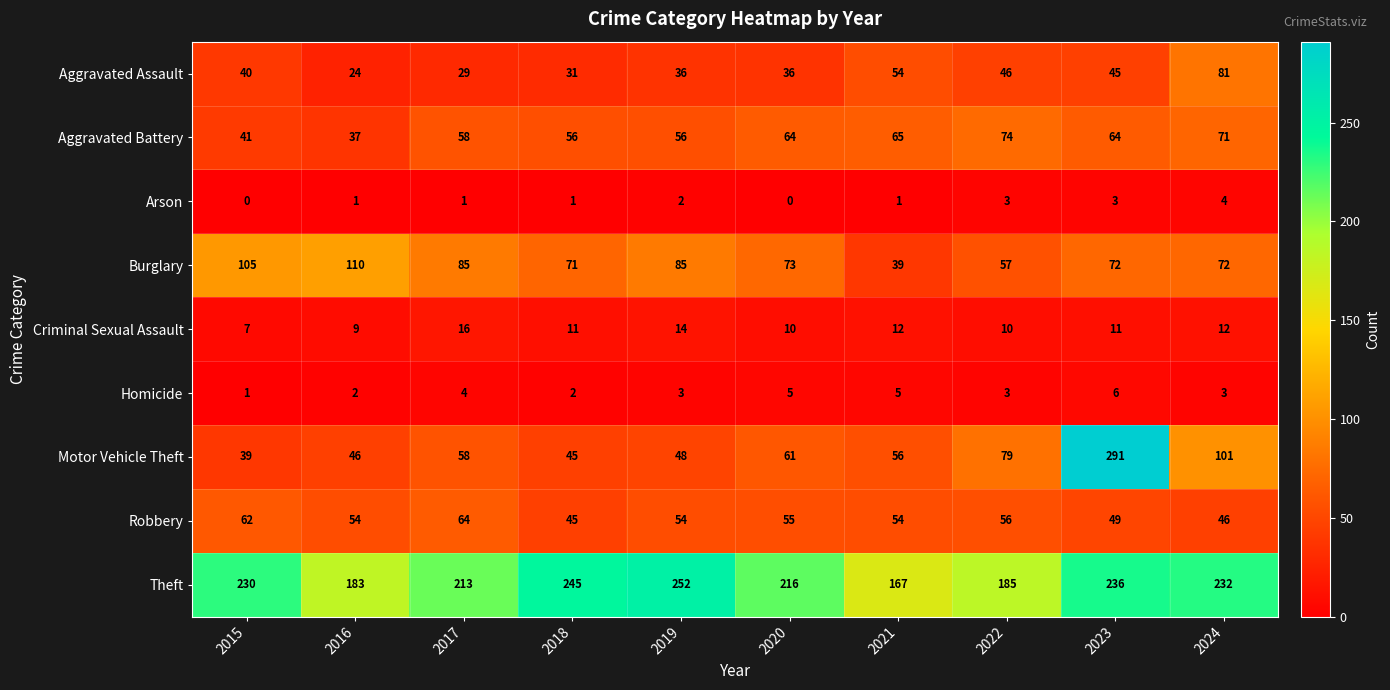

Between 2015 and 2022, which series saw the biggest shift?

Burglary